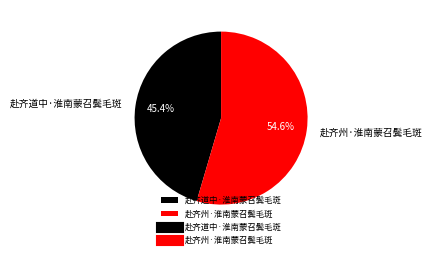

Is it true that 赴齐道中·淮南蒙召鬓毛斑 is 58% of the pie?

False